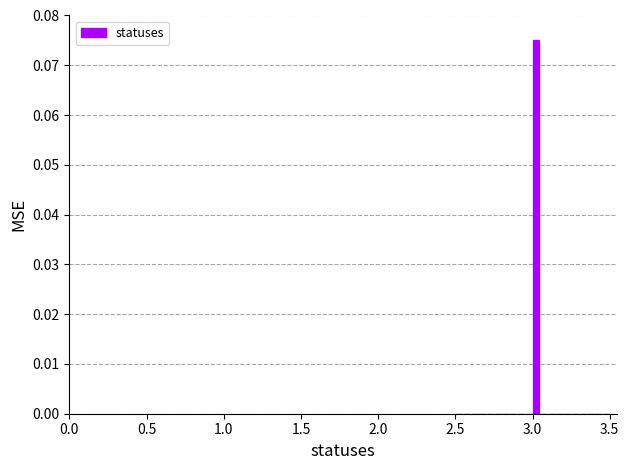

Around what value on the x-axis is the tallest bar? Give the approximate position of its centre, as read against the axis.

3.05